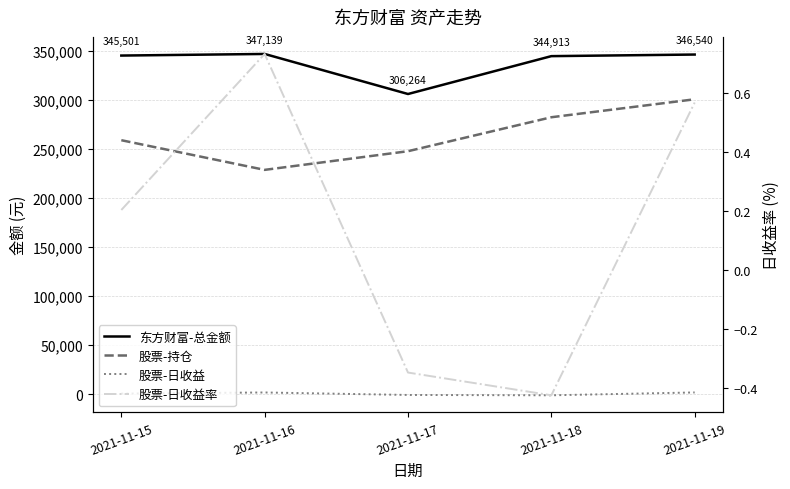

At 2021-11-17, list the series in order from smallest to largest.

股票-日收益, 股票-日收益率, 股票-持仓, 东方财富-总金额